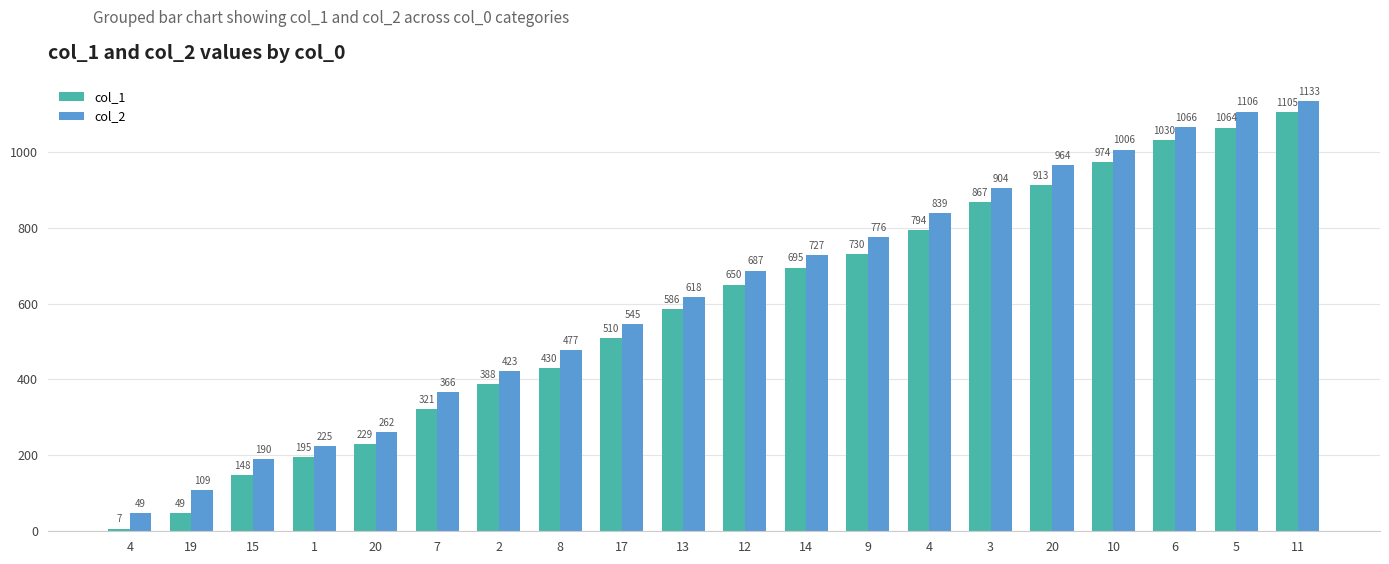

Which series has the largest total across all categories?

col_2